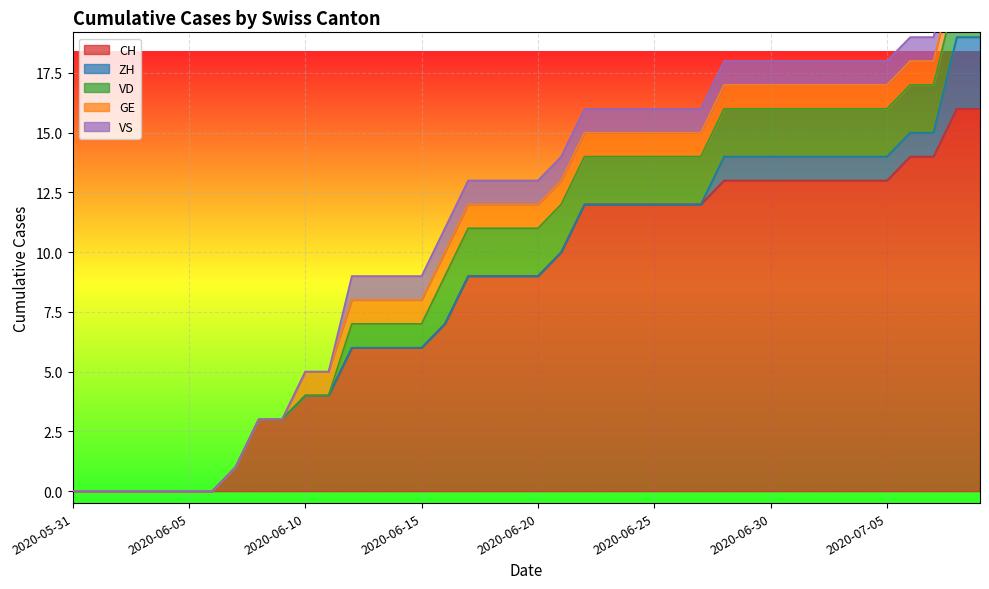

What is the average value of the CH series?

8